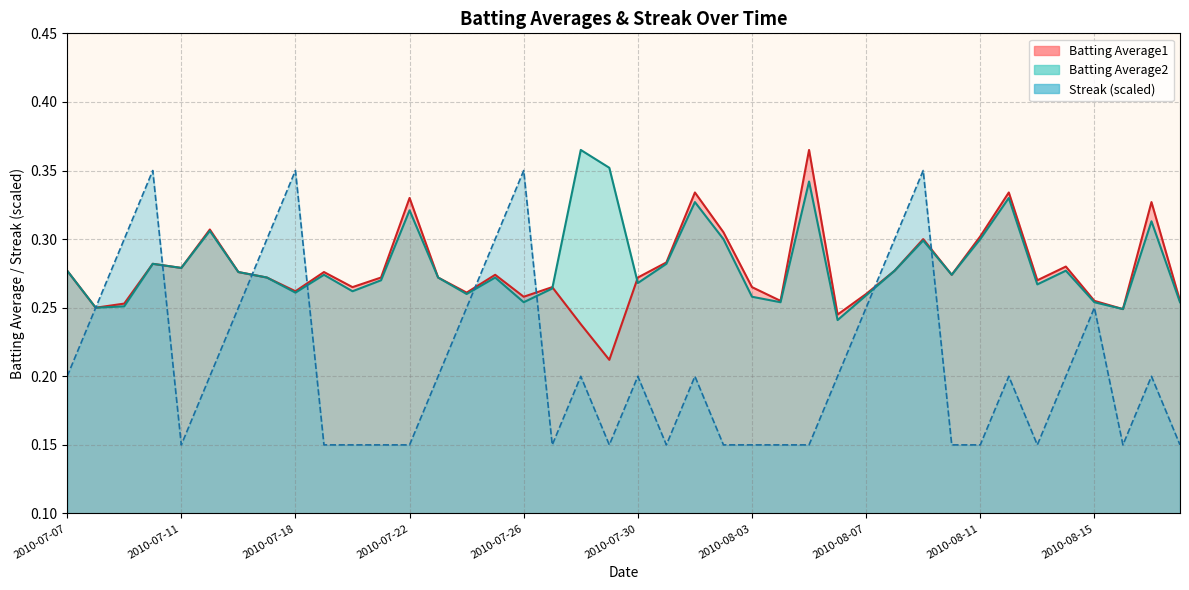

Count the Streak values in the range 0 to 1.

40